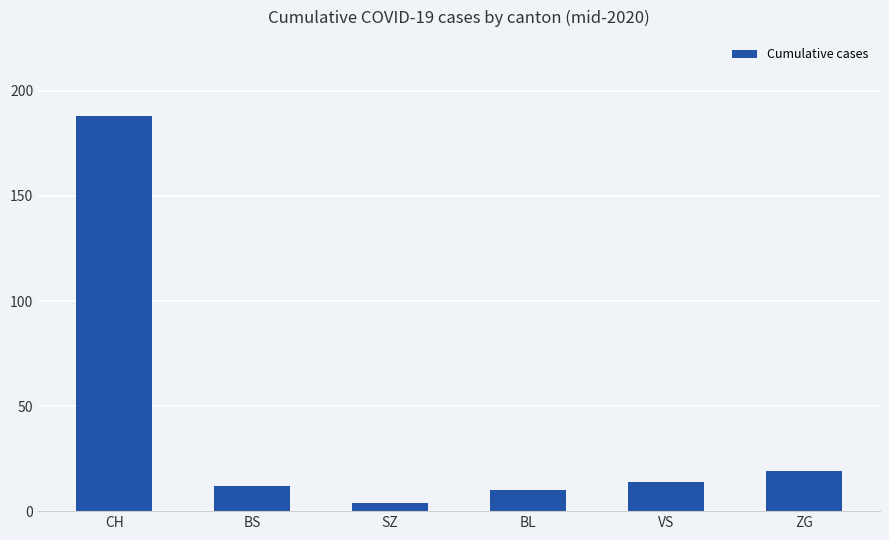

Does the chart contain stacked bars?

No